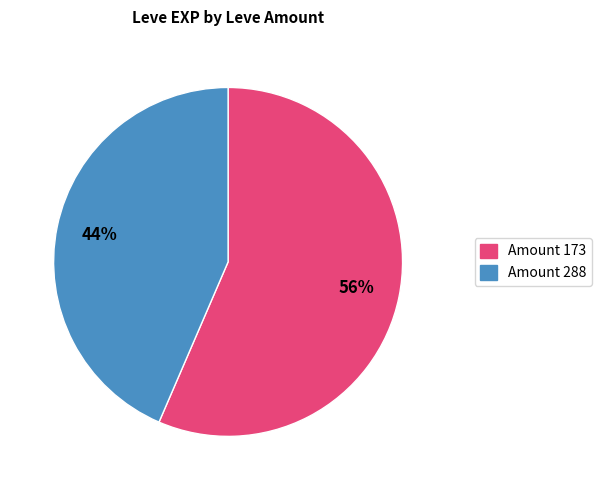

Does any single category account for the majority?

Yes